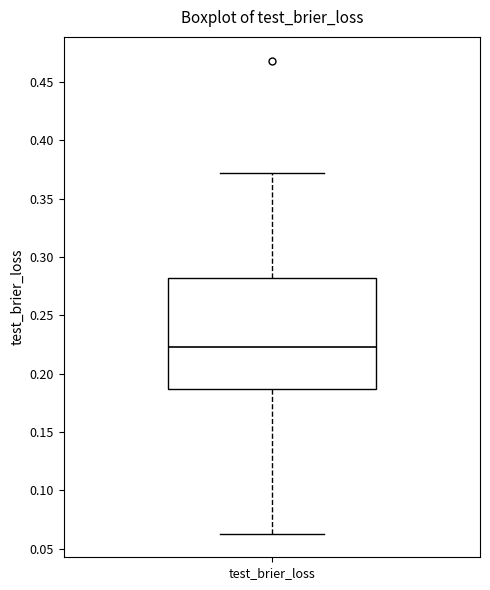

Where is the upper edge of the box for test_brier_loss on the y-axis? The values are not printed on the chart, so give them approximately, as read against the axis.

0.280